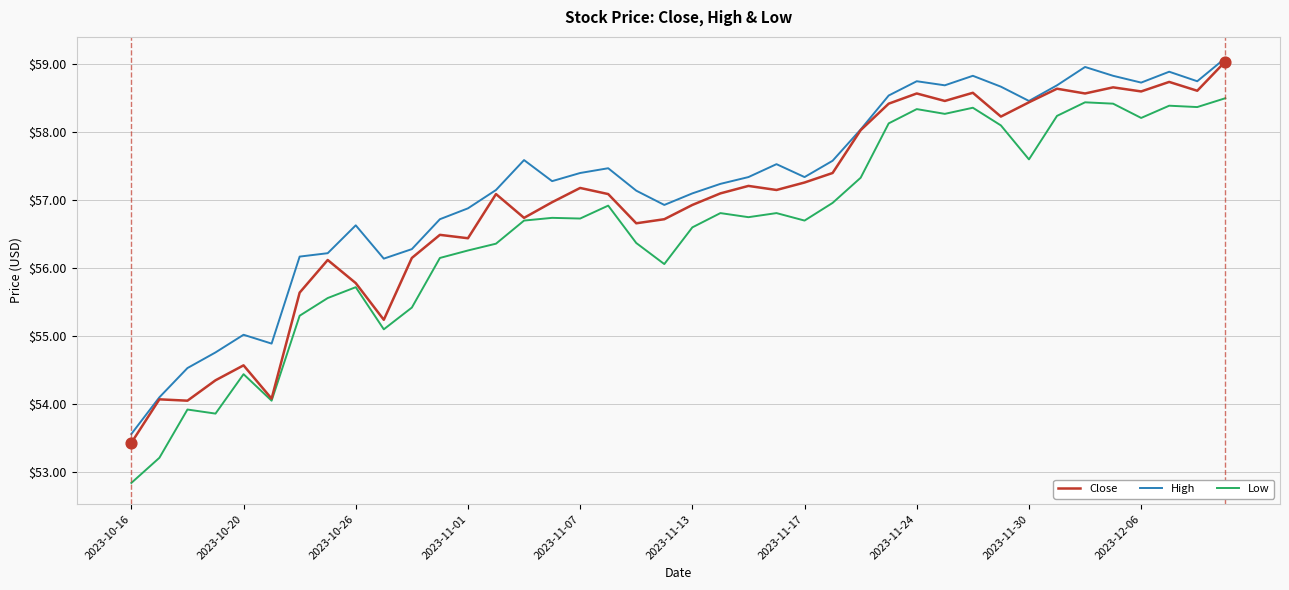

Which series has the widest spread of values?

Low